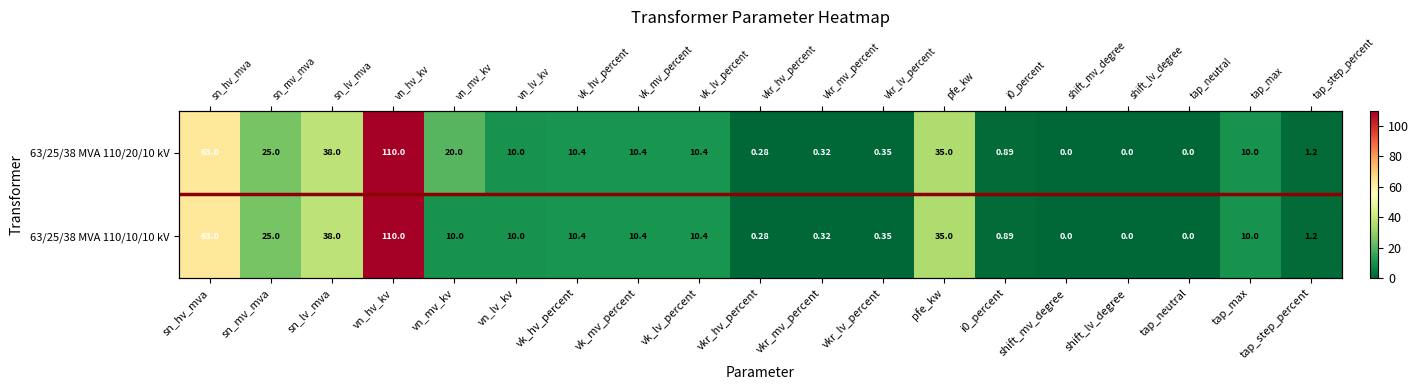

What is the average value of the 63/25/38 MVA 110/10/10 kV series?

17.6